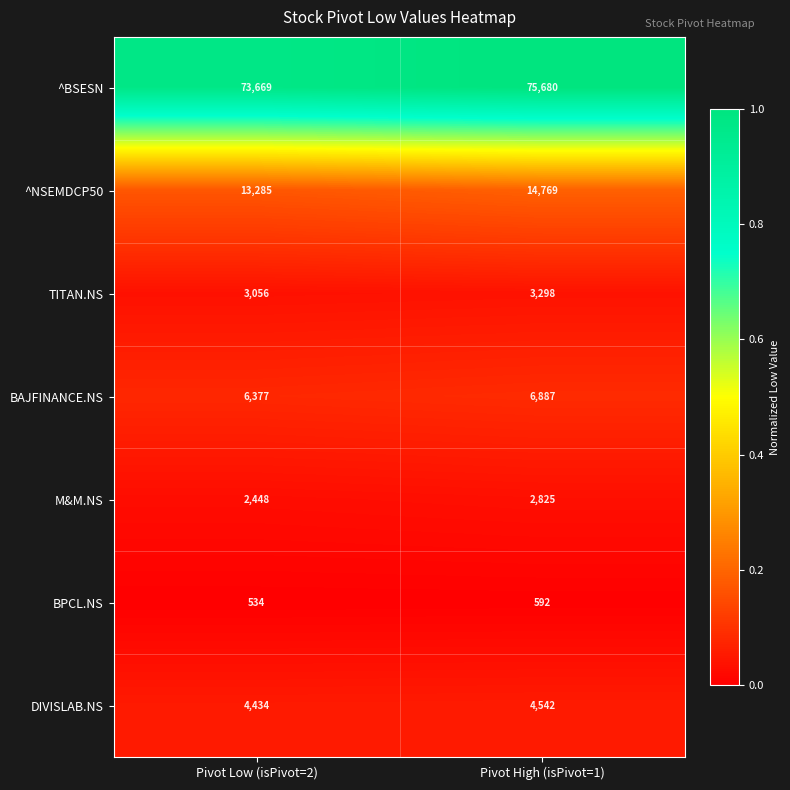

What is the total value across all series at Pivot Low (isPivot=2)?

103803